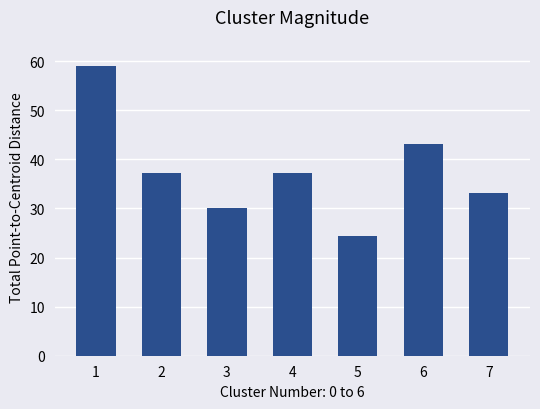

What is the greatest value displayed?

59.0